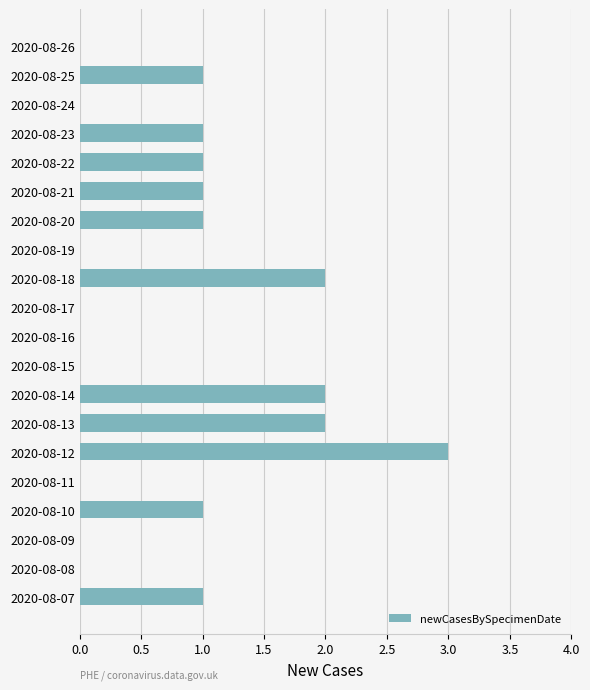

Reading bottom to top, transcribe all the data shown in this chart.

2020-08-07=1	2020-08-08=0	2020-08-09=0	2020-08-10=1	2020-08-11=0	2020-08-12=3	2020-08-13=2	2020-08-14=2	2020-08-15=0	2020-08-16=0	2020-08-17=0	2020-08-18=2	2020-08-19=0	2020-08-20=1	2020-08-21=1	2020-08-22=1	2020-08-23=1	2020-08-24=0	2020-08-25=1	2020-08-26=0